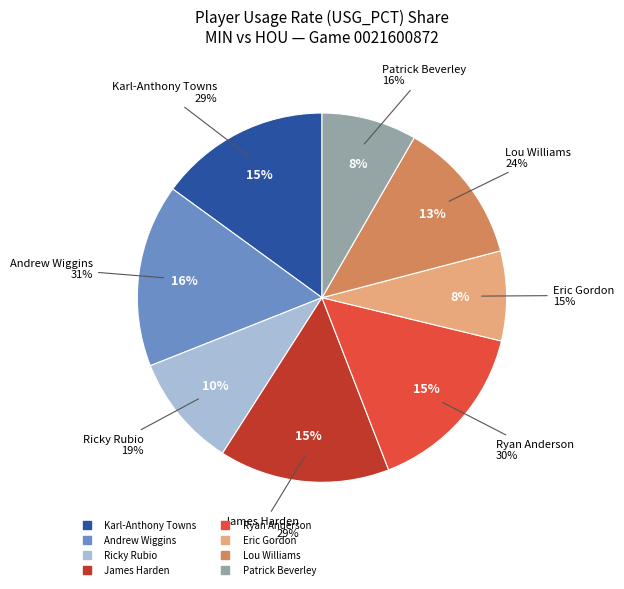

Is there a majority slice in this chart?

No